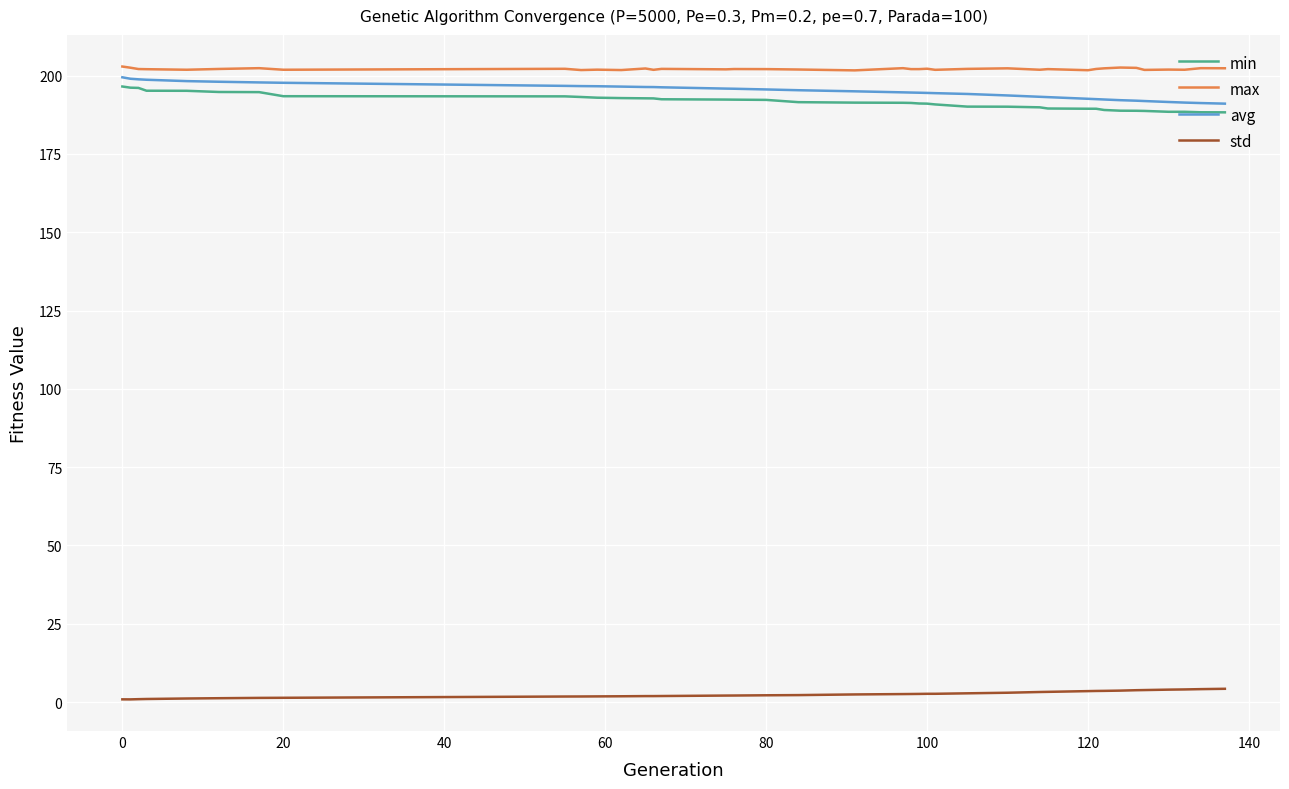

True or false: avg and std cross at least once.

False